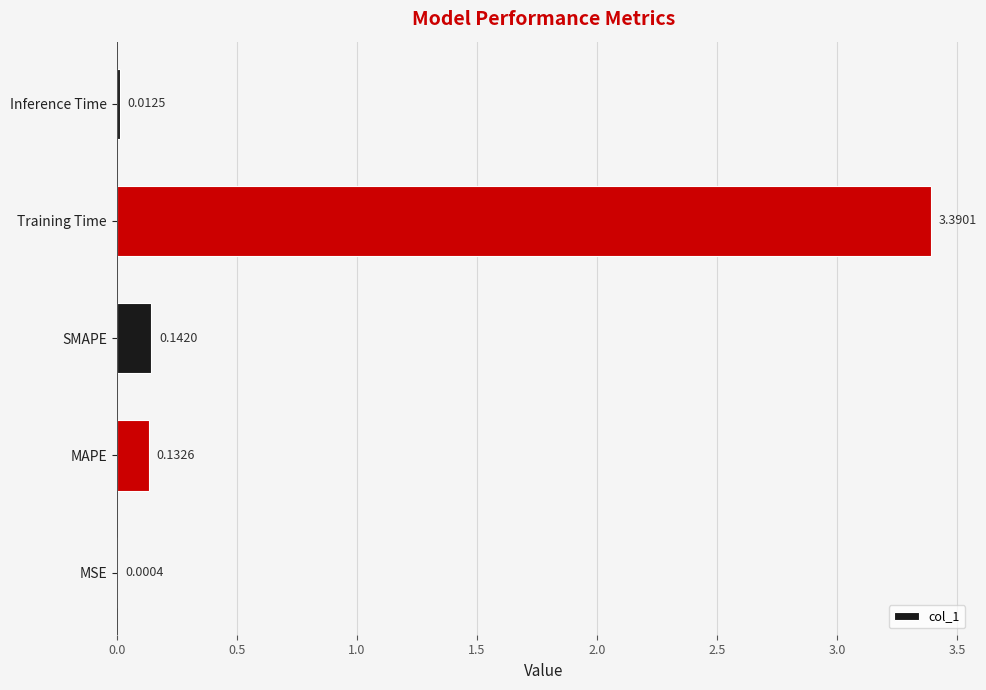

What is the sum of all values?

3.7